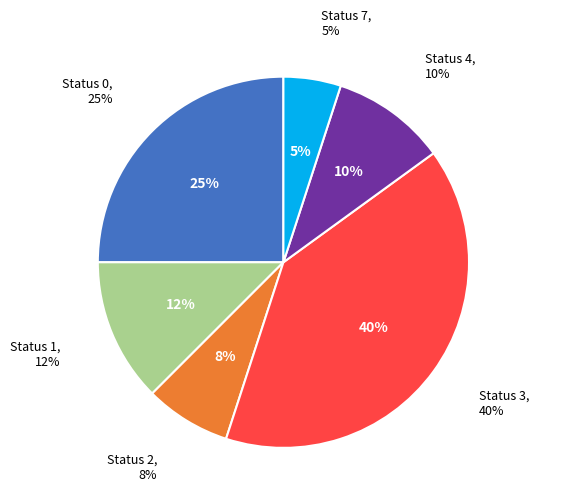

To the nearest percent, what is the average slice percentage?

17%